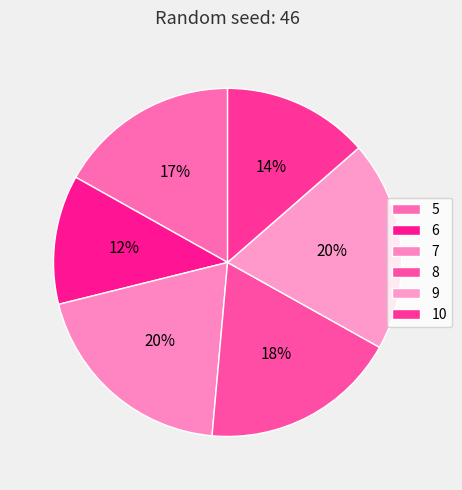

Which slice is the smallest?

6